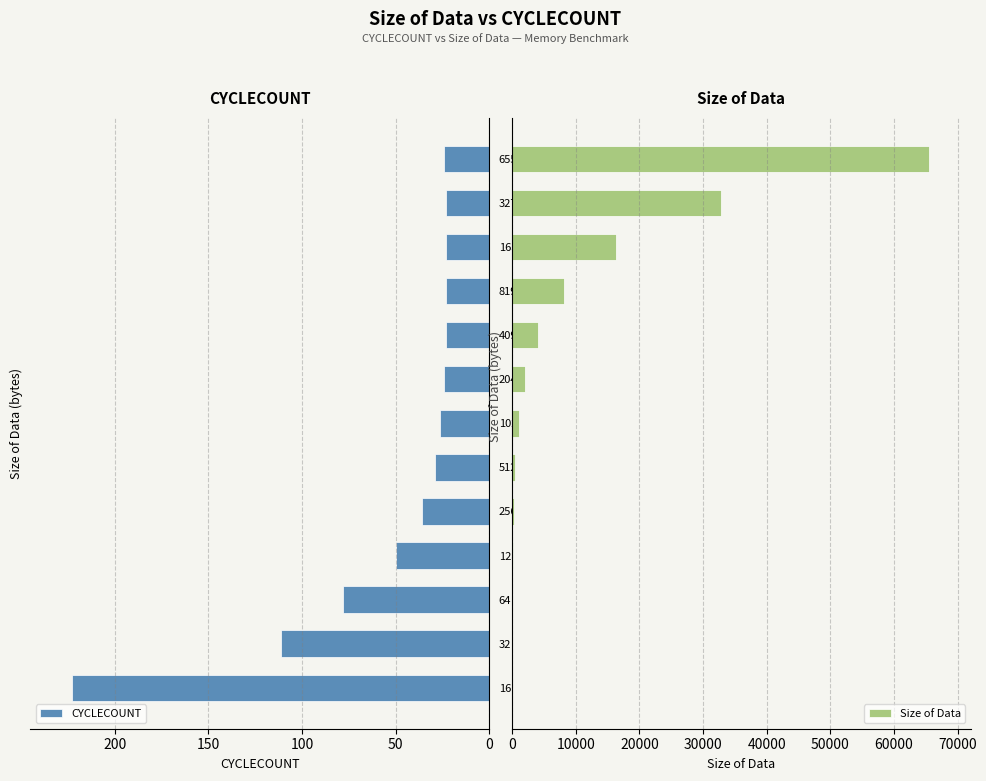

How many series are shown in this chart?

2